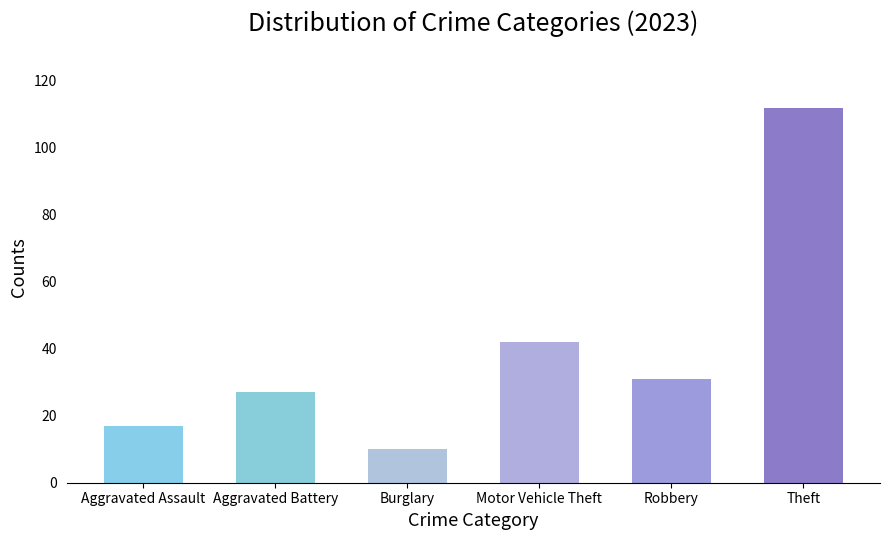

The chart shows a value of 190 at Theft. True or false?

False